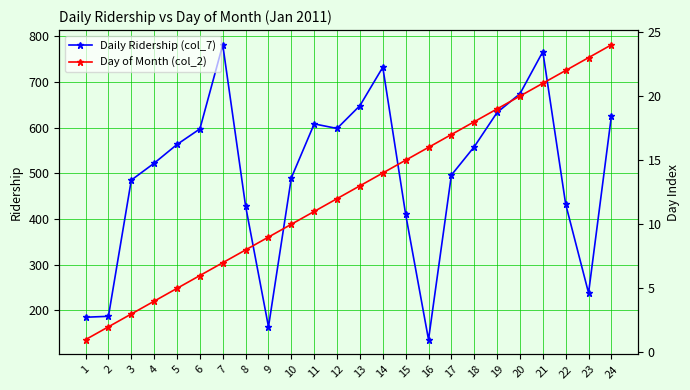

List the series in order of their peak value, lowest first.

Day of Month (col_2), Daily Ridership (col_7)